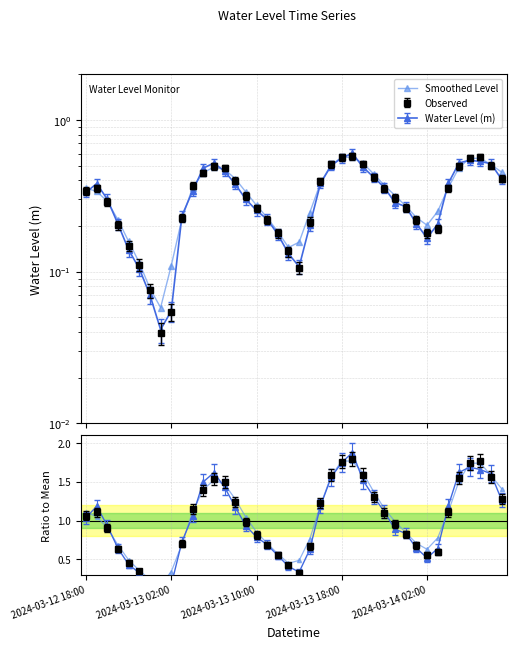

How many values are below 1?

19